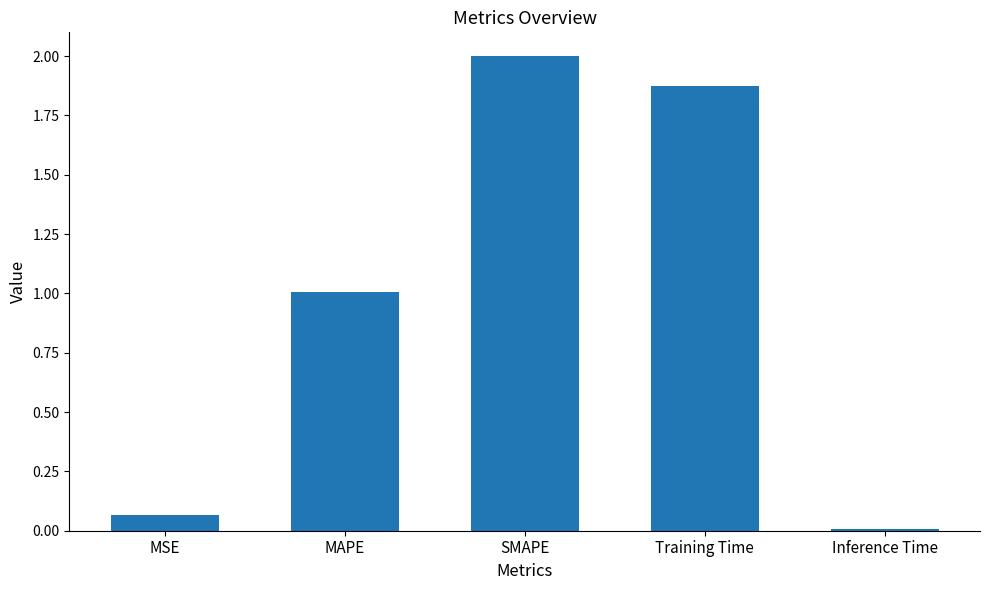

Is it true that the value at MAPE is 0.5?

False